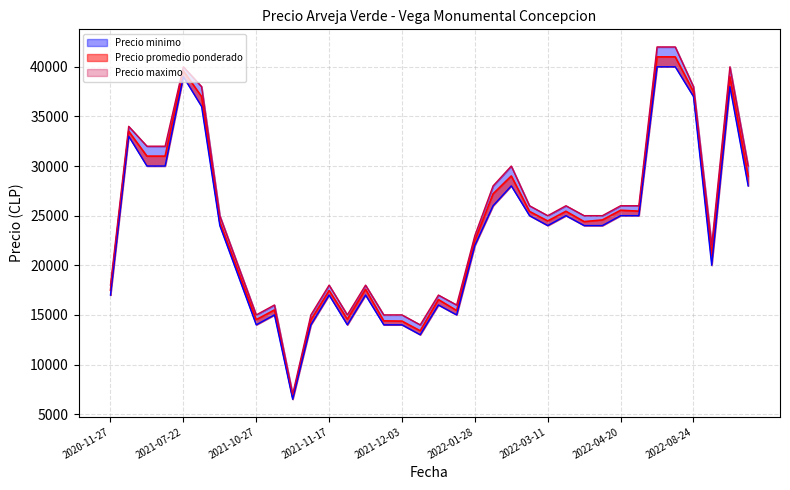

How many categories are shown in the chart?

36